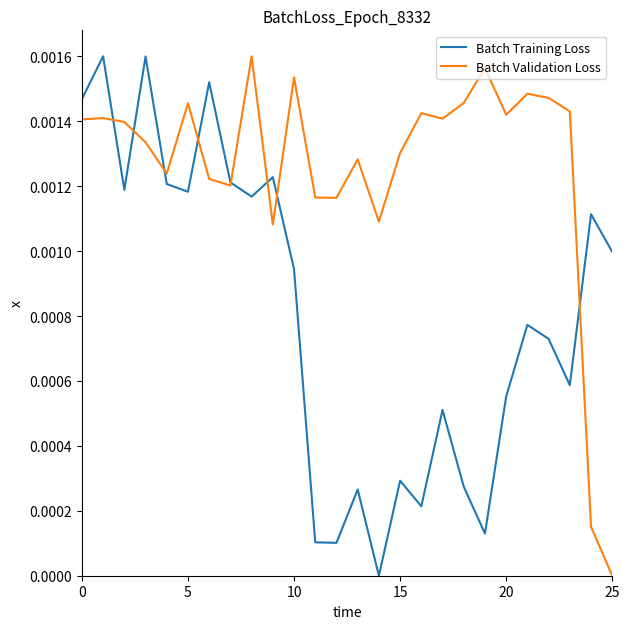

Which series has the largest total across all categories?

Batch Validation Loss